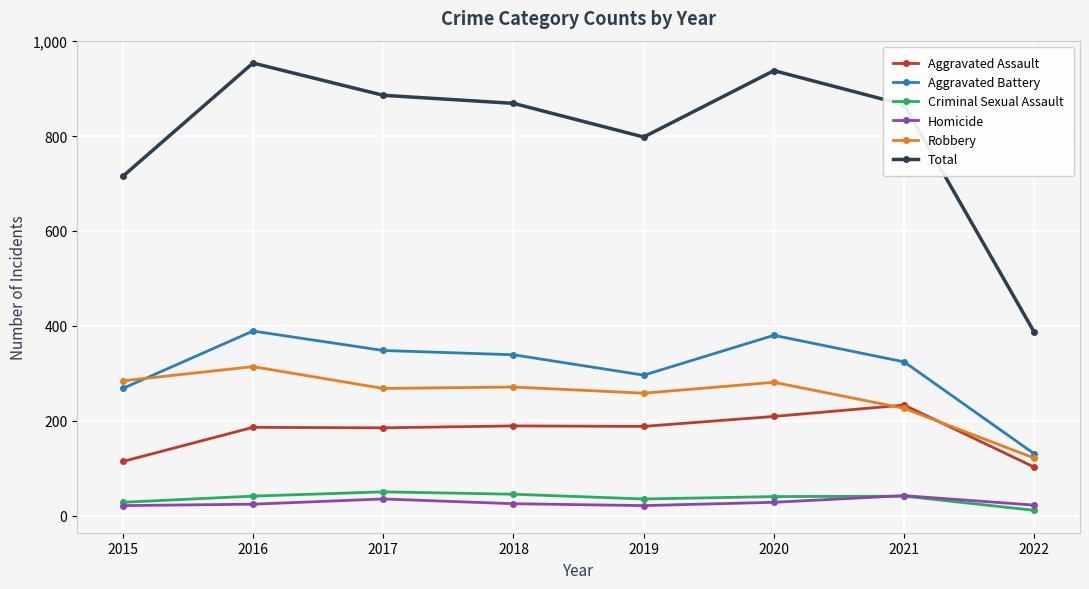

Which category has the highest value in the Robbery series?

2016